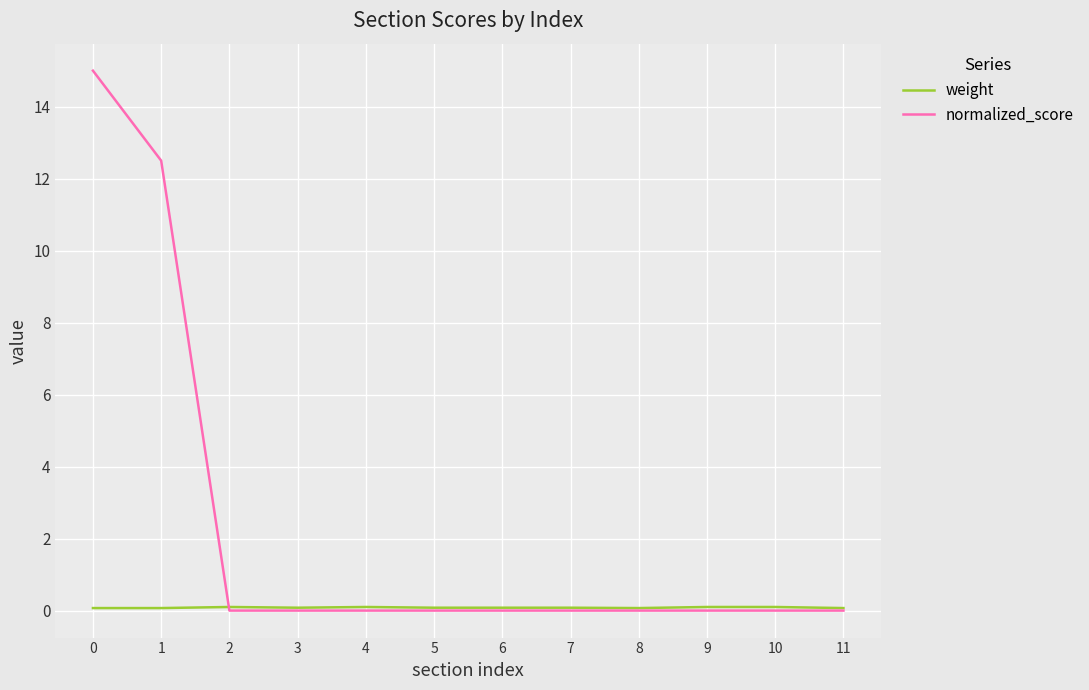

Is the value of weight at 9 greater than the value of normalized_score at 0?

No